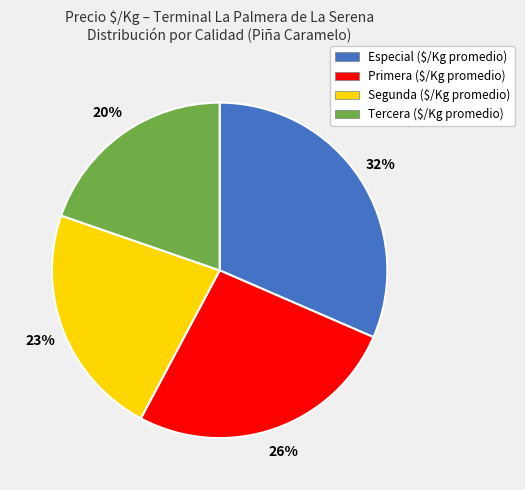

Which slice is the smallest?

Tercera